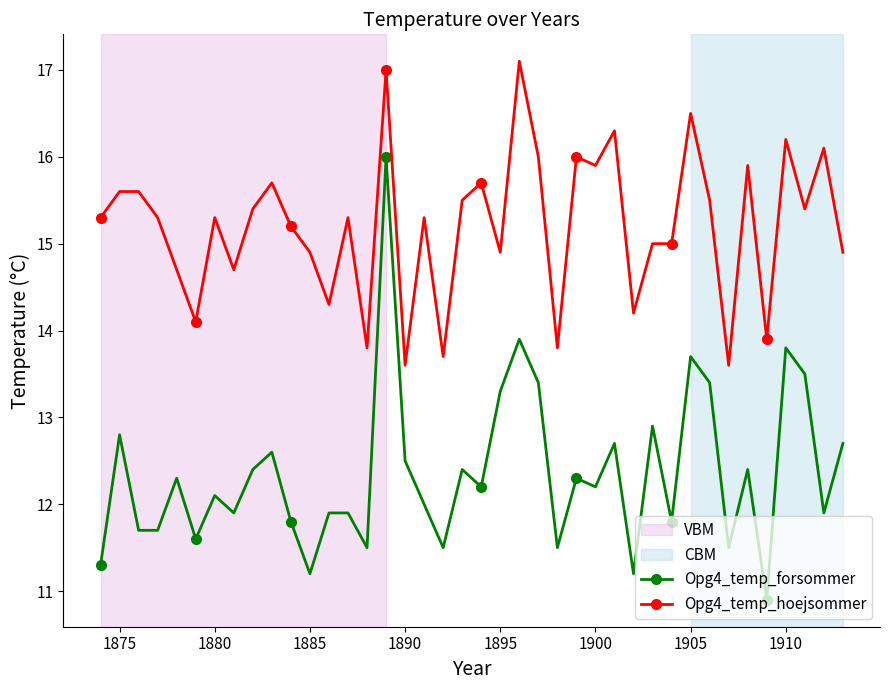

True or false: Opg4_temp_forsommer has more than 0 points higher than both neighbors.

True